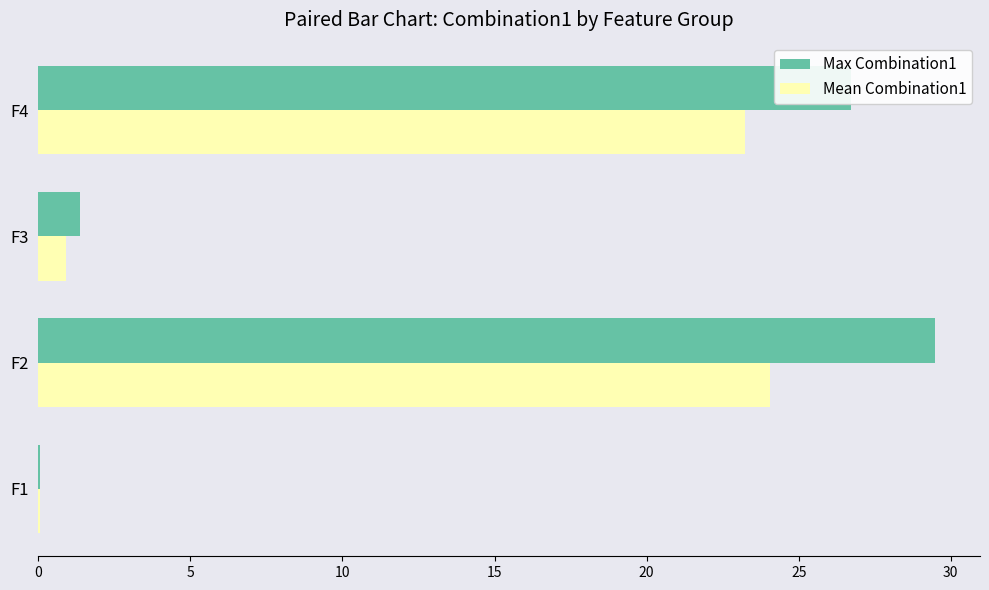

Which series has the largest total across all categories?

Max Combination1